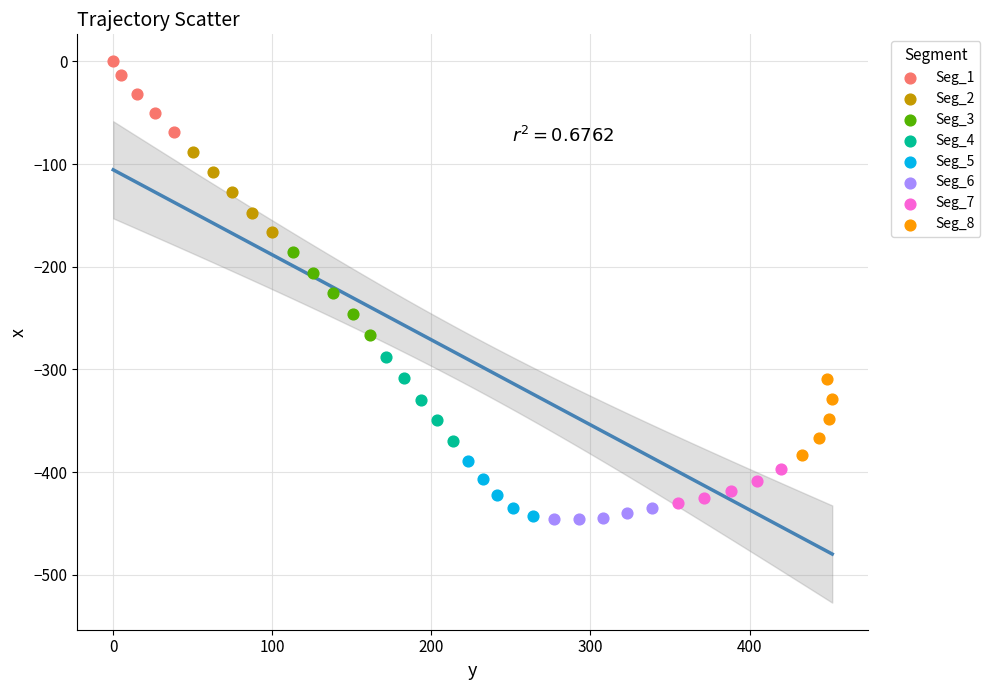

Which series reaches the maximum Y coordinate?

Seg_1